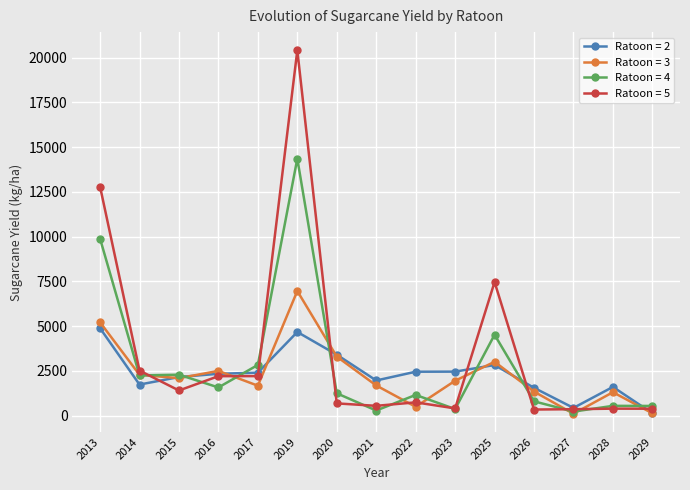

True or false: Ratoon = 5 and Ratoon = 3 intersect in this chart.

True